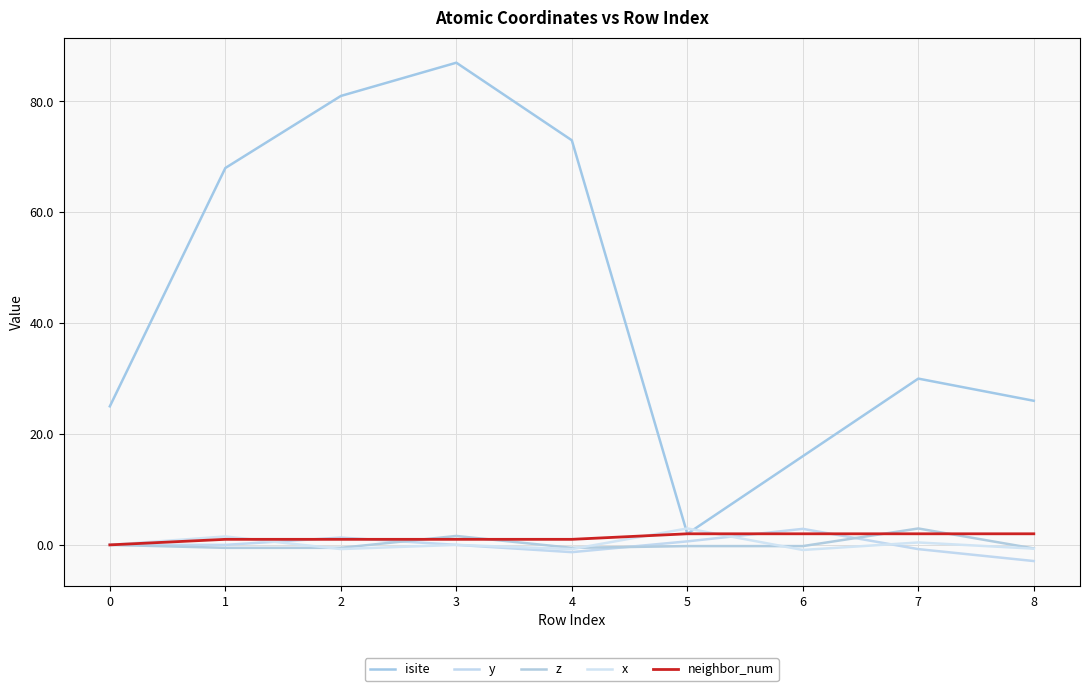

At 6, list the series in order from smallest to largest.

x, z, neighbor_num, y, isite